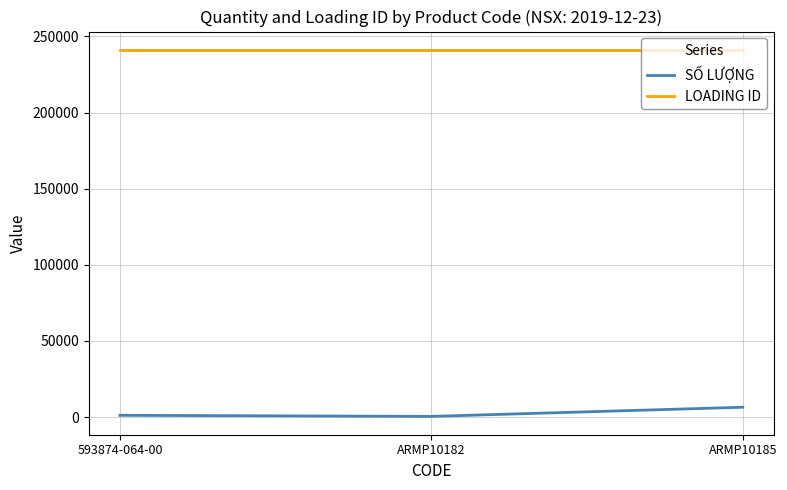

What are all the series names shown in the legend?

SỐ LƯỢNG, LOADING ID